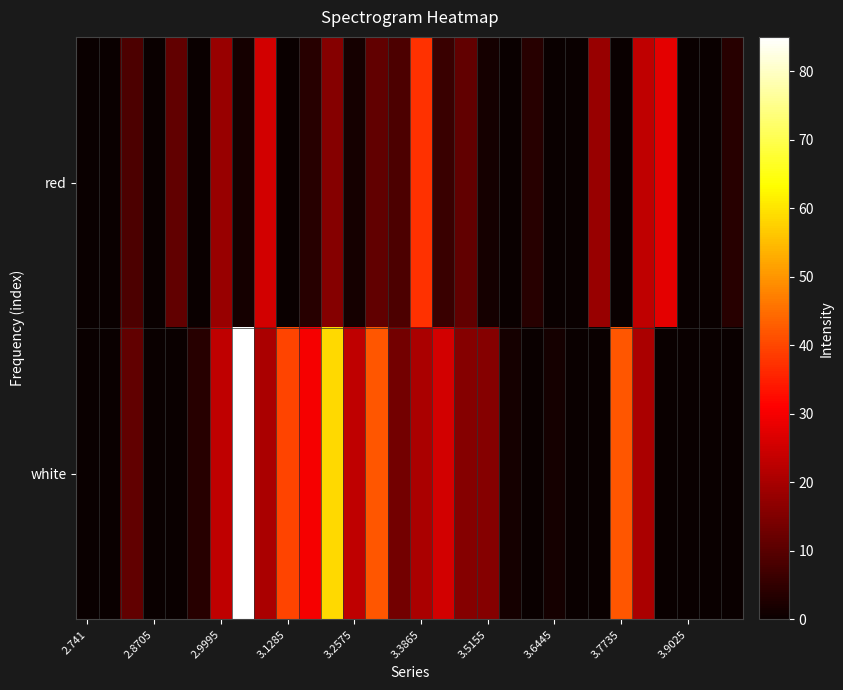

At how many categories does at least one series exceed 2?

22